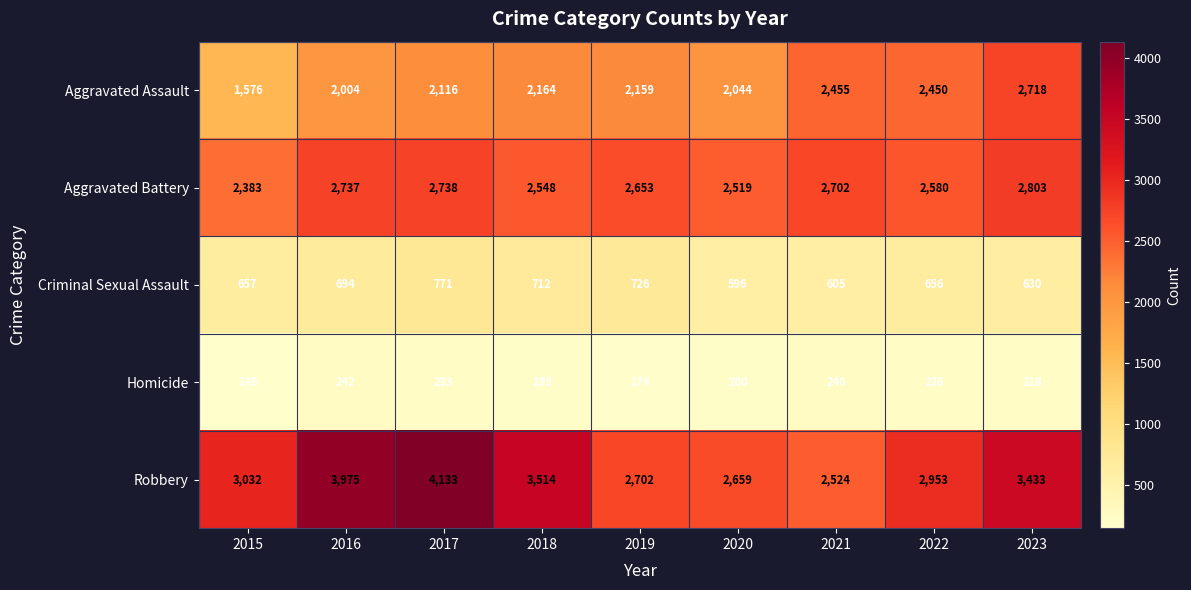

What is the total value across all series at 2023?

9802